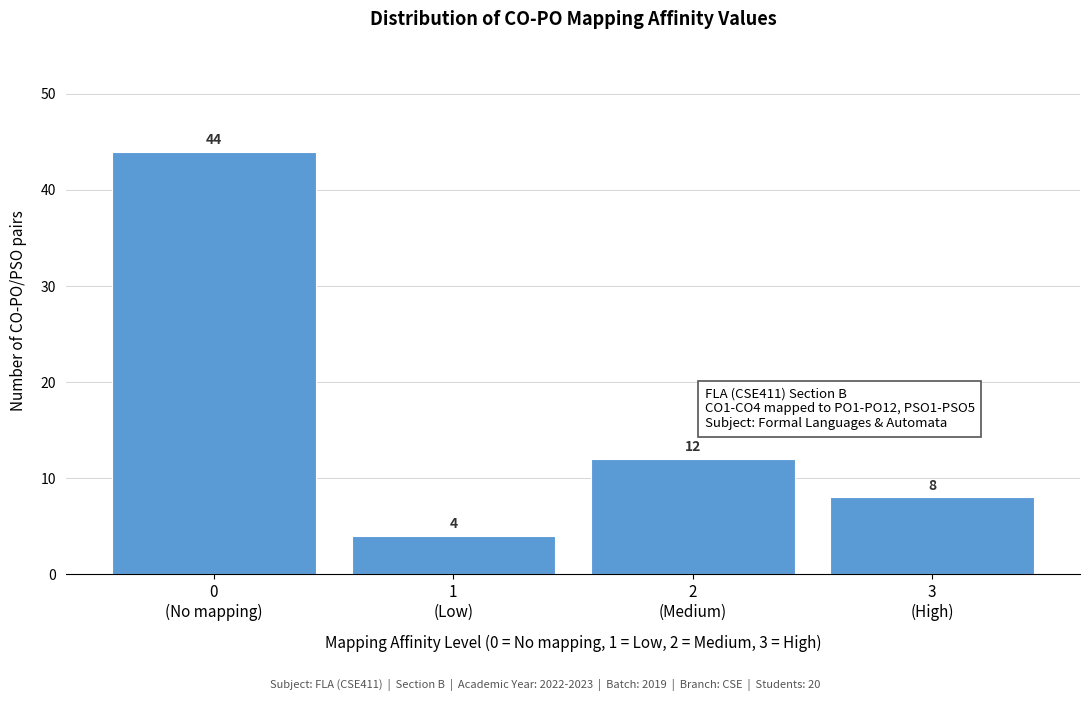

Reading right to left, transcribe all the data shown in this chart.

8	12	4	44